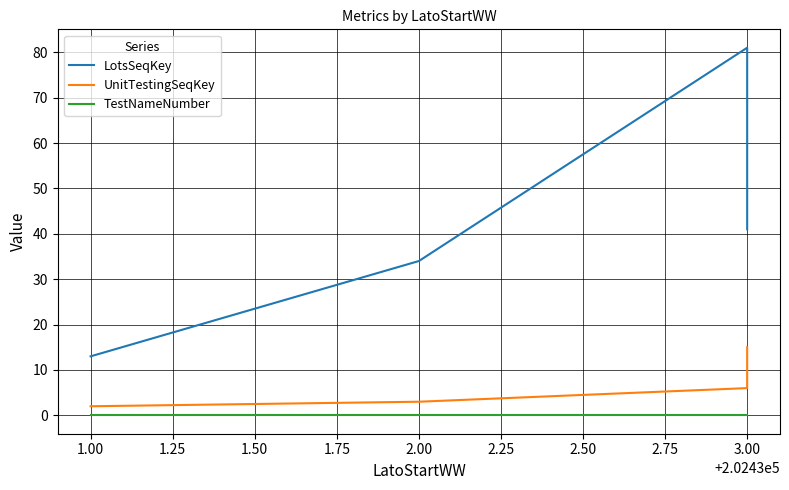

True or false: TestNameNumber and LotsSeqKey intersect in this chart.

False